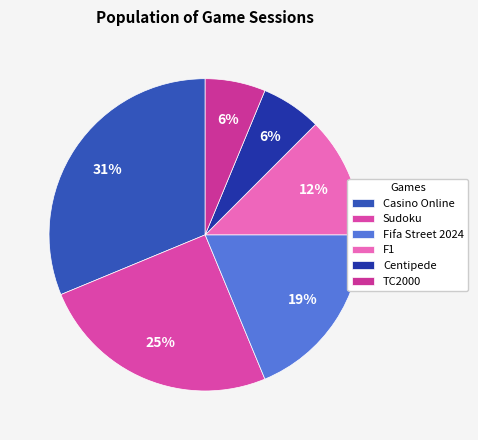

How many slices are in this pie chart?

6